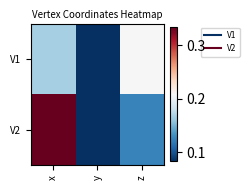

What is the minimum value shown in the chart?

0.1